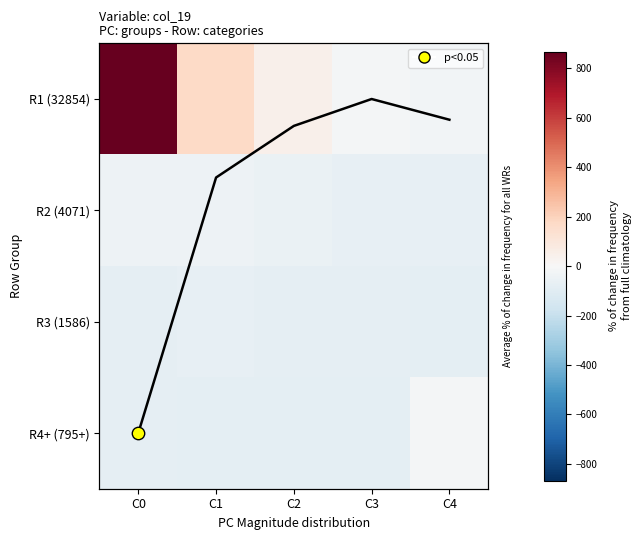

The R1 (32854) series shows -22.0 at C4. True or false?

True